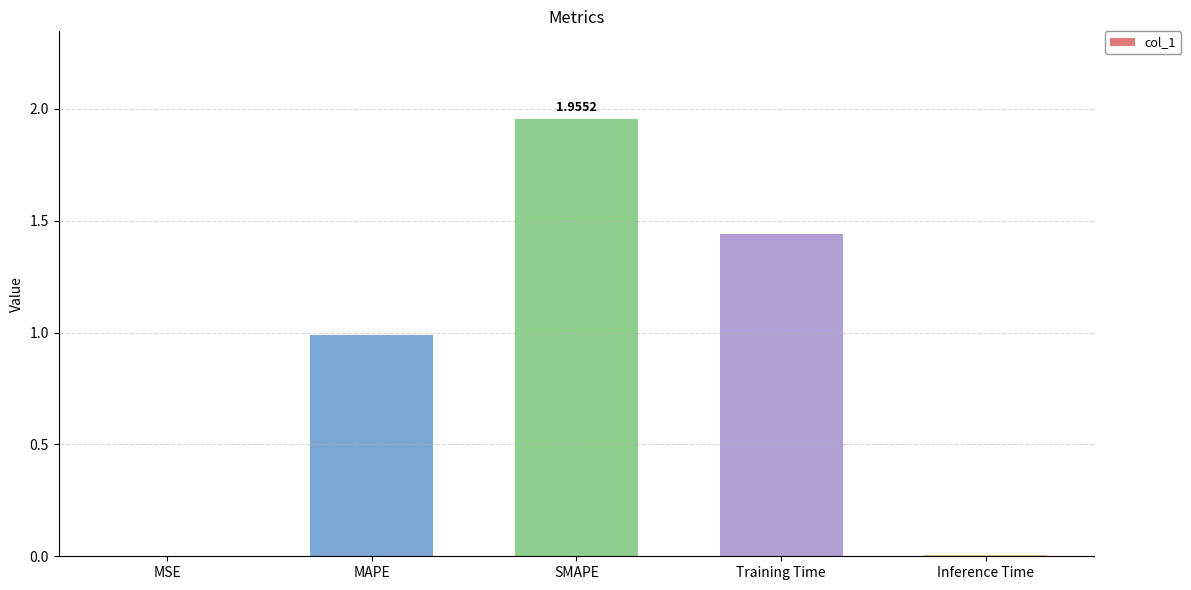

How many distinct data groups are displayed?

1